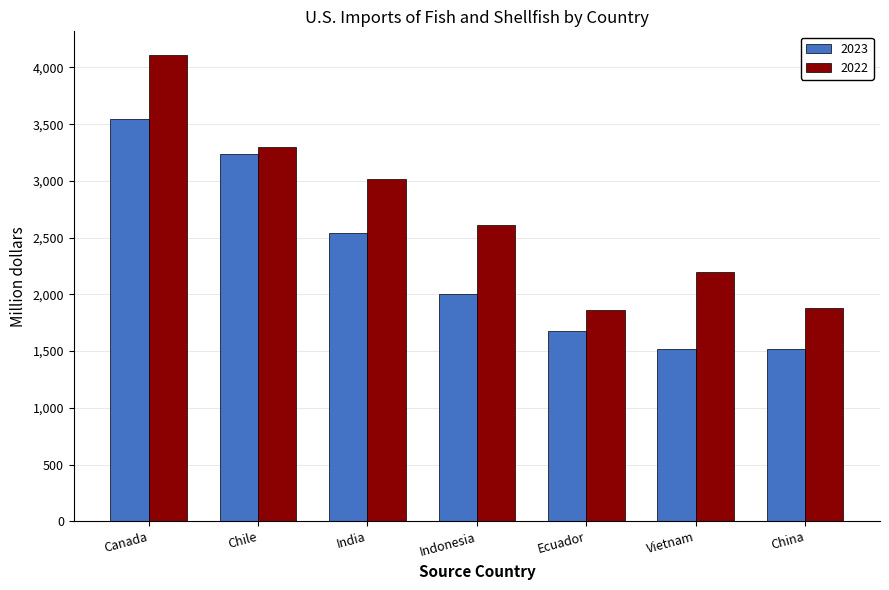

Which series has the largest range (max minus min)?

2022